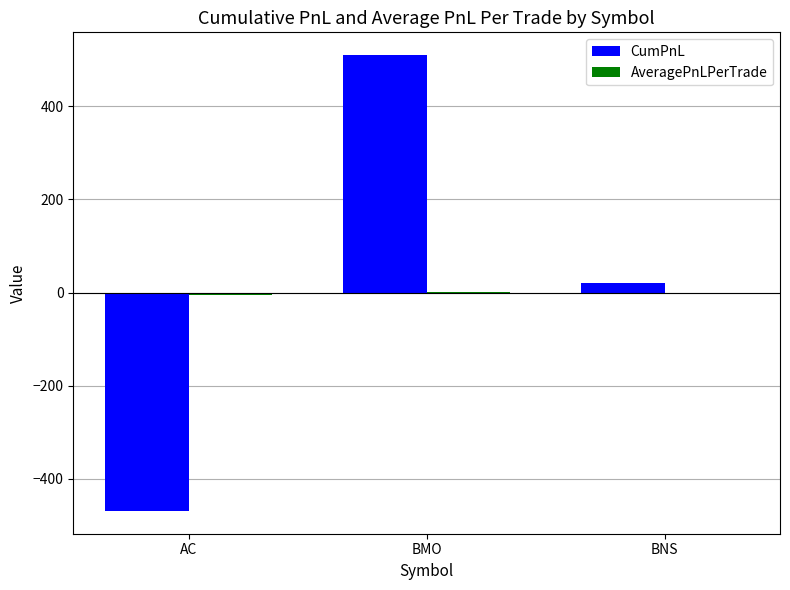

Does the chart contain stacked bars?

No